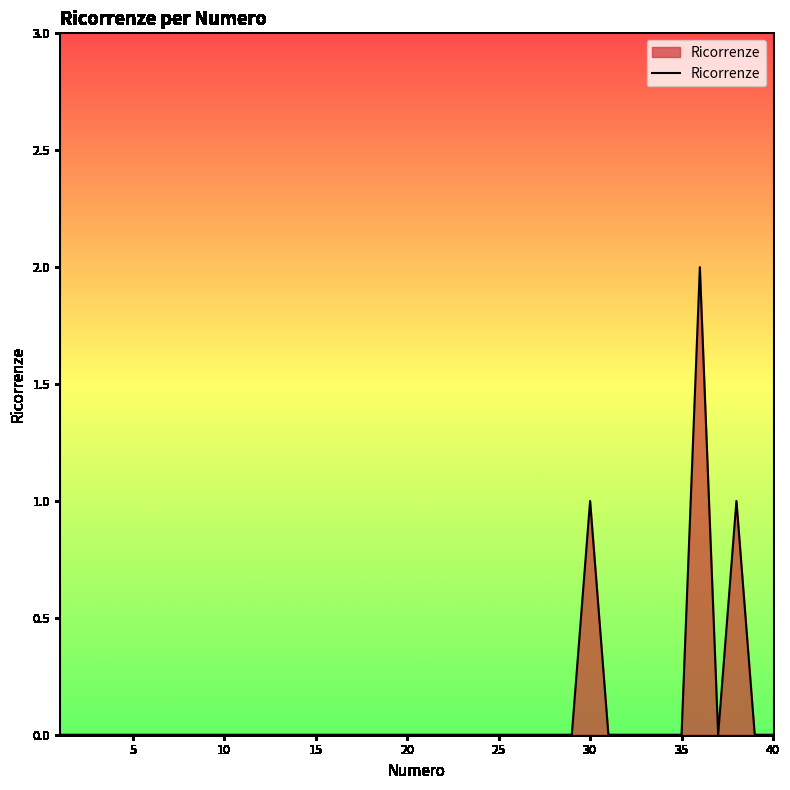

Does the chart display data point markers on the line(s)?

No